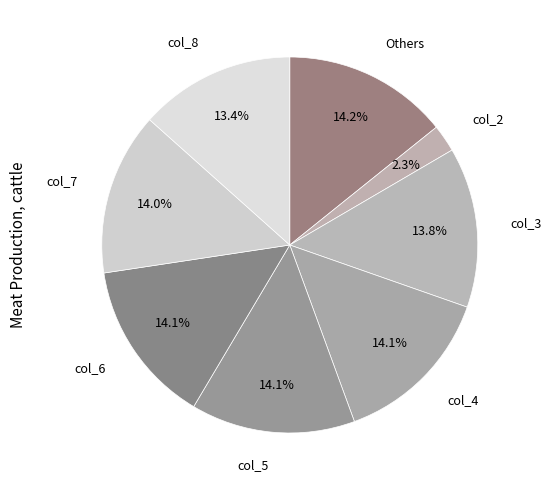

Count the number of slices in the pie.

8